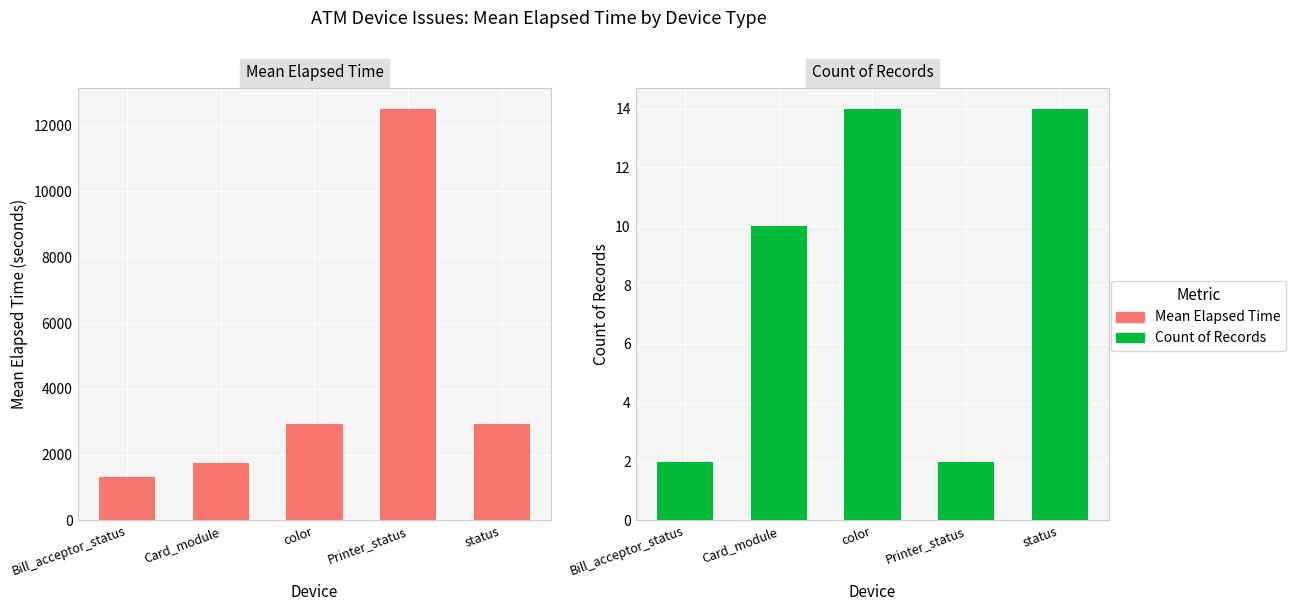

What is the spread (max minus min) of values at Bill_acceptor_status?

1318